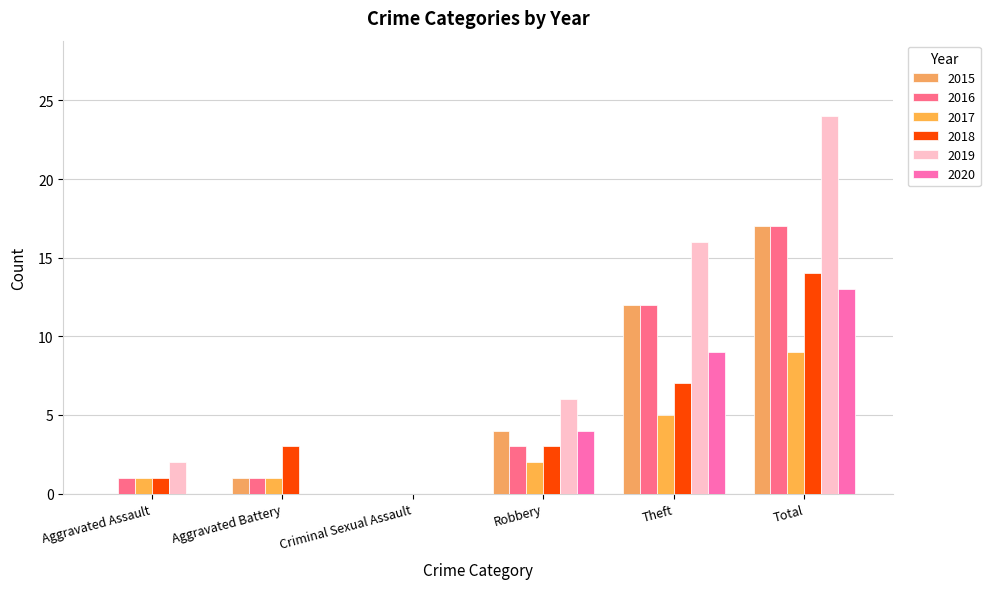

How many series are shown in this chart?

6